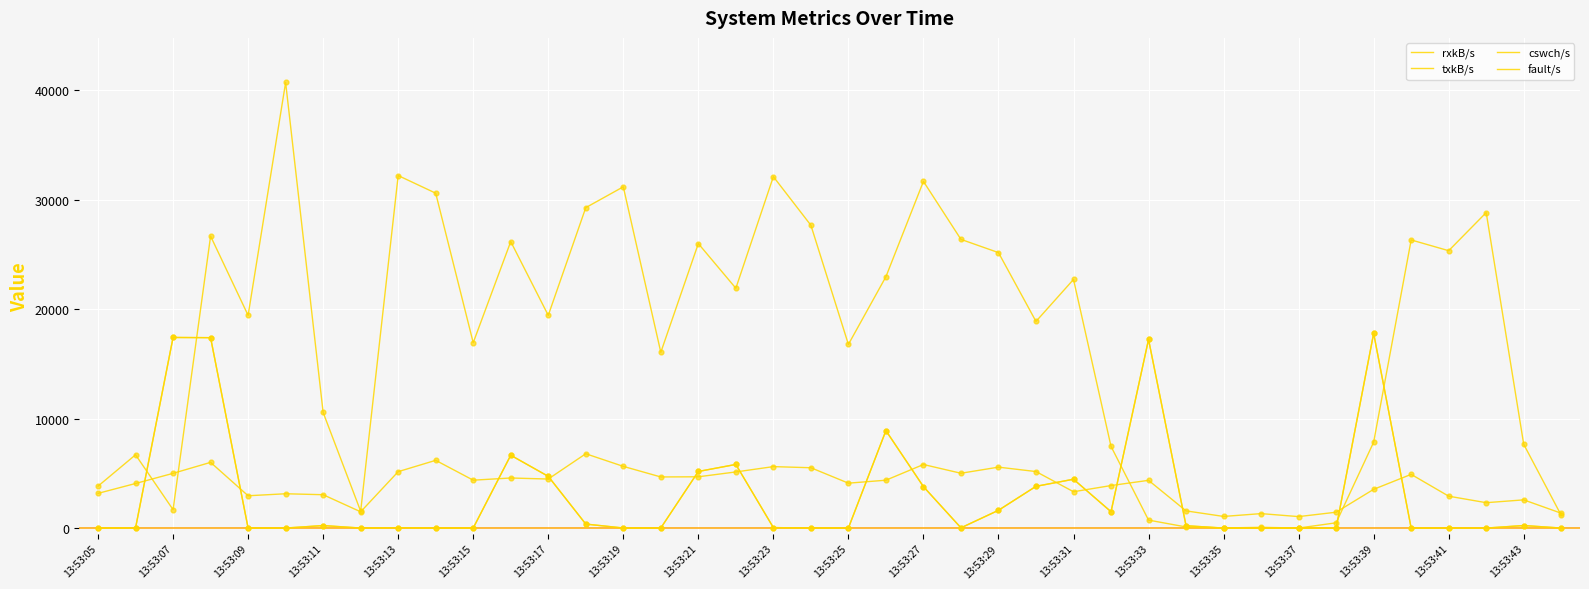

What are all the series names shown in the legend?

rxkB/s, txkB/s, cswch/s, fault/s